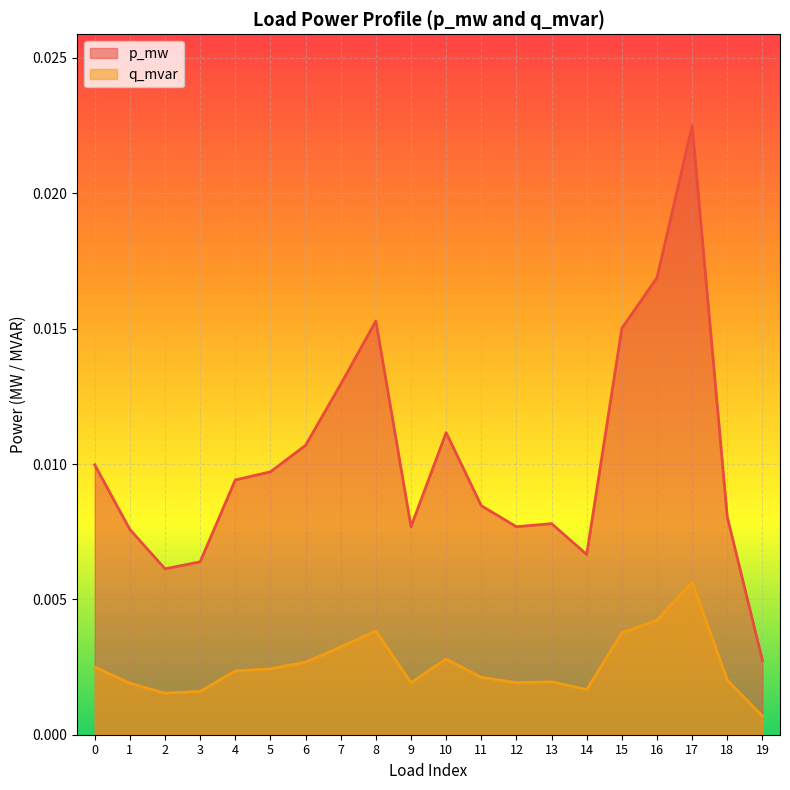

Rank the series by their average value, from lowest to highest.

q_mvar, p_mw